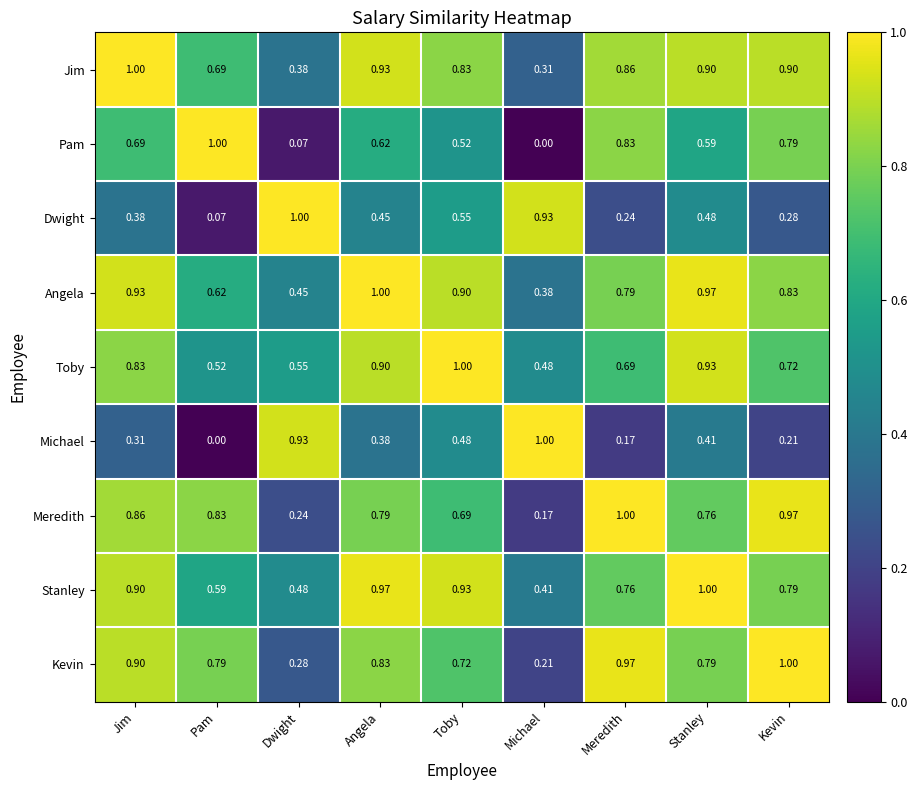

At Toby, list the series in order from largest to smallest.

Toby, Stanley, Angela, Jim, Kevin, Meredith, Dwight, Pam, Michael